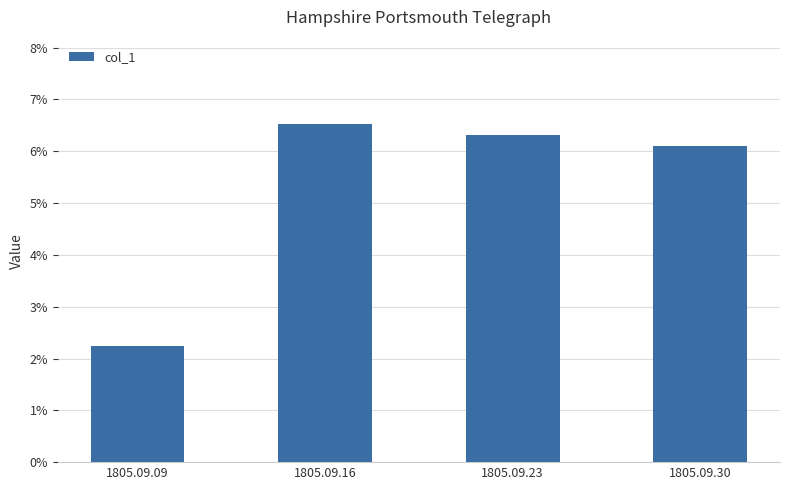

Are the bars grouped side by side (vs. stacked)?

No